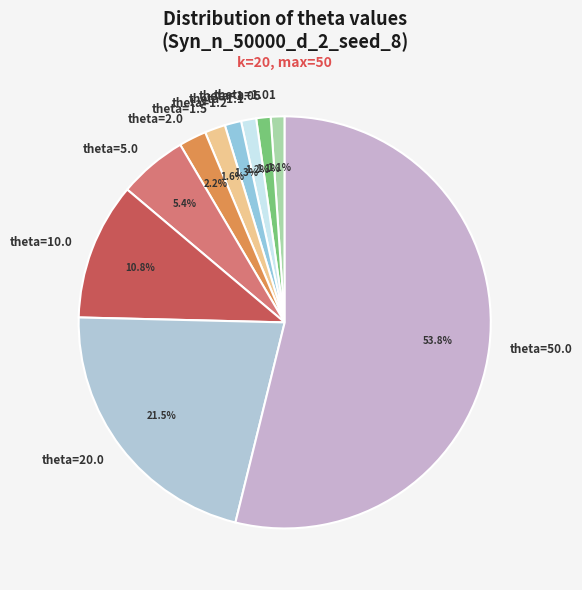

Between theta=1.05 and theta=50.0, which is larger?

theta=50.0